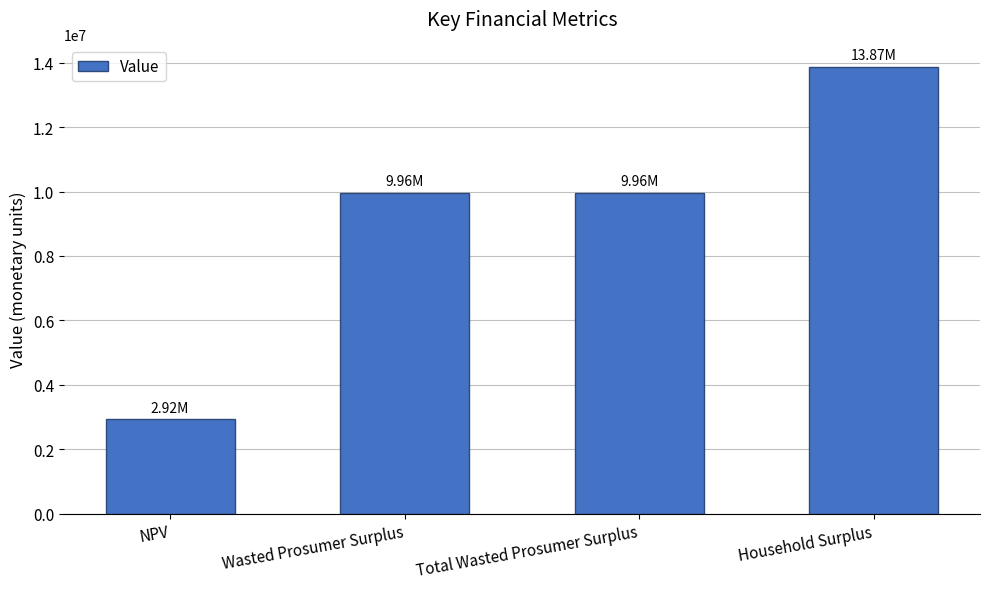

Where does the data first go above 9956801?

Wasted Prosumer Surplus